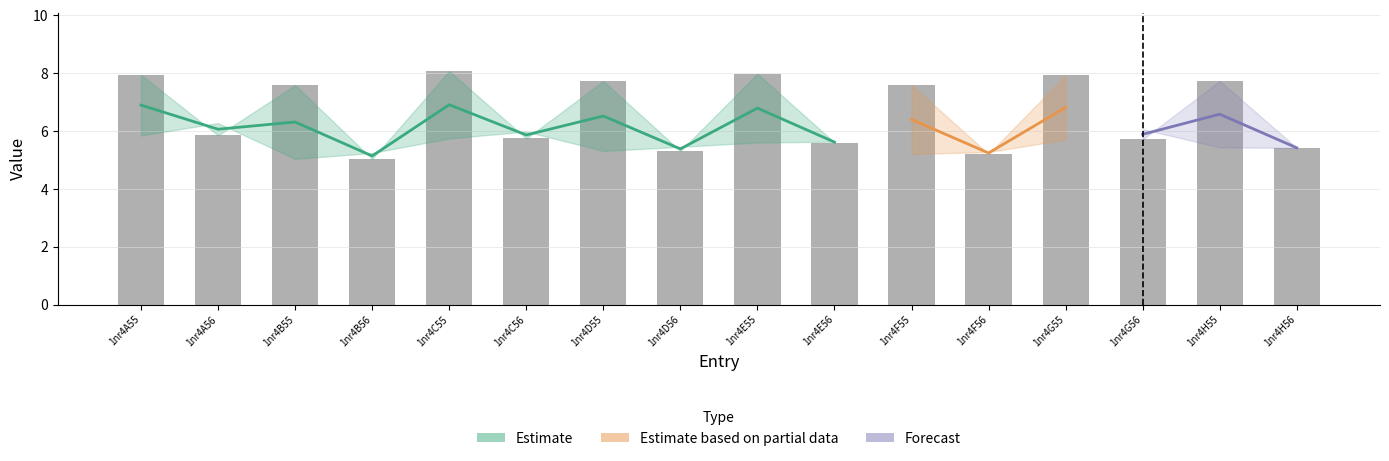

List the labels in order of value, smallest first.

1nr4B56, 1nr4F56, 1nr4D56, 1nr4H56, 1nr4E56, 1nr4G56, 1nr4C56, 1nr4A56, 1nr4B55, 1nr4F55, 1nr4D55, 1nr4H55, 1nr4G55, 1nr4A55, 1nr4E55, 1nr4C55